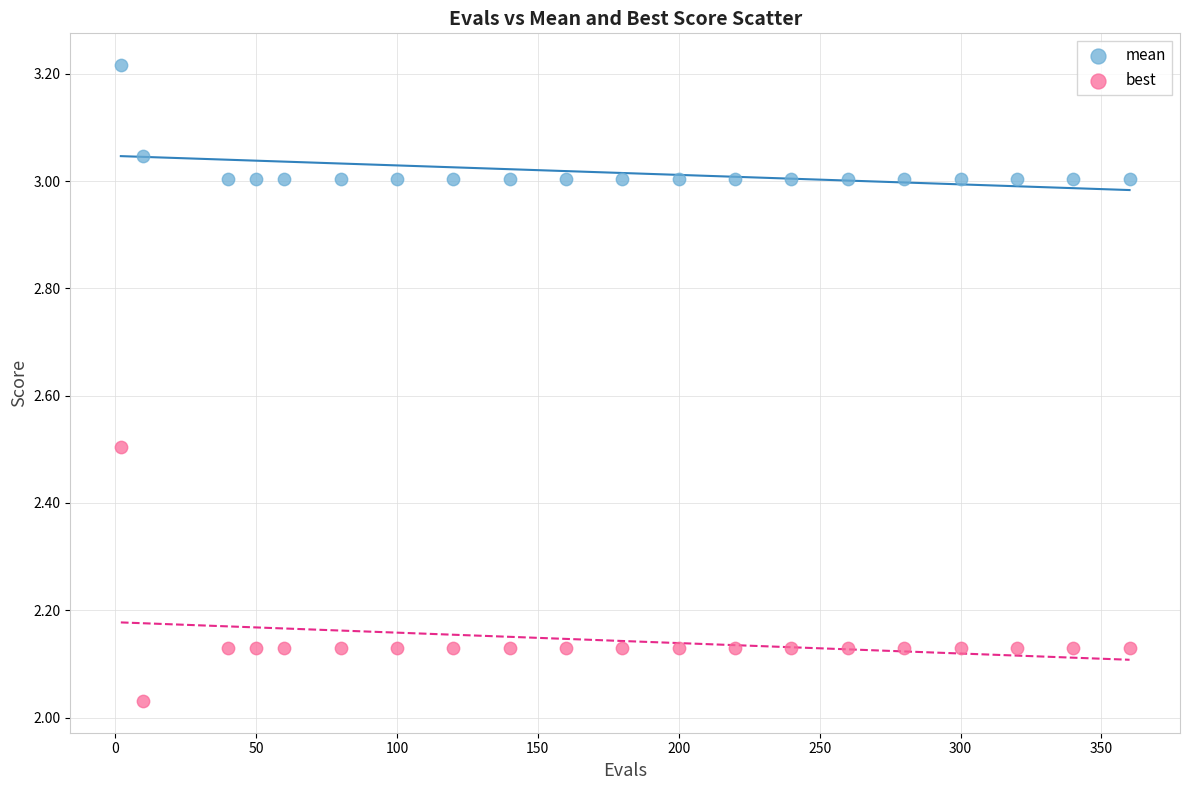

What are all the series names shown in the legend?

mean, best